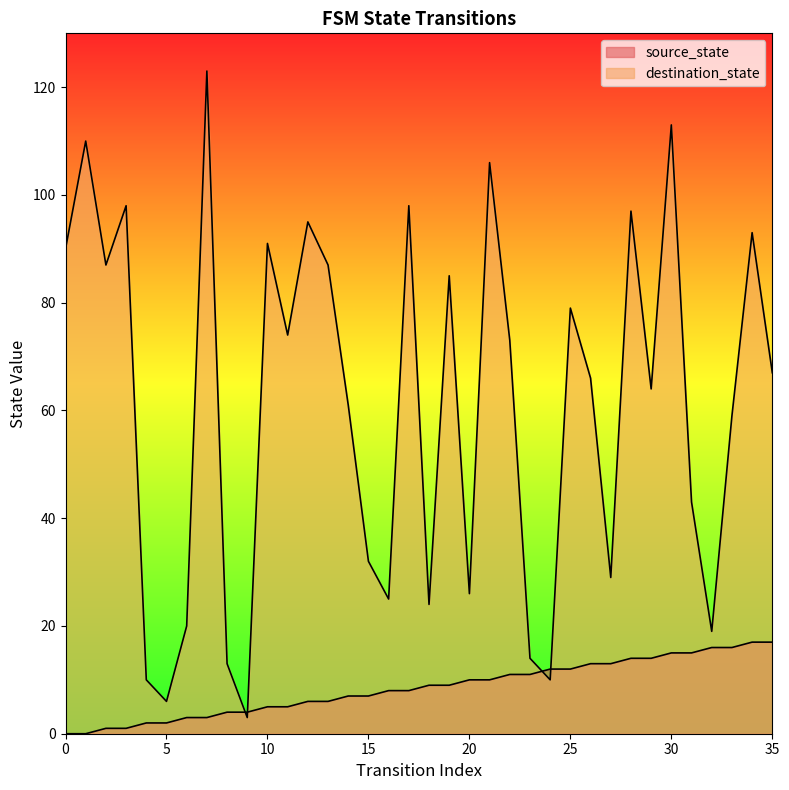

Which has a higher value, 33 or 29?

33